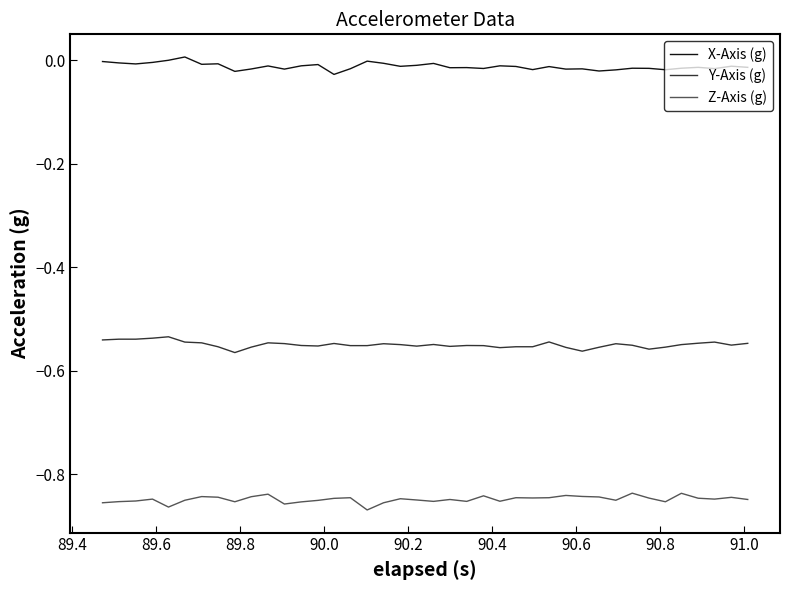

True or false: Z-Axis (g) and Y-Axis (g) intersect in this chart.

False